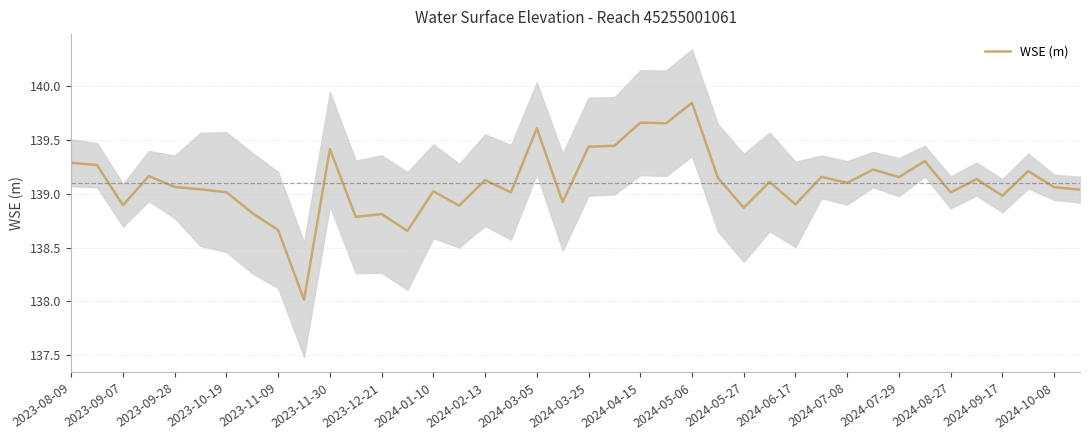

The value of WSE (m) at 2024-03-05 is 139.6. True or false?

True